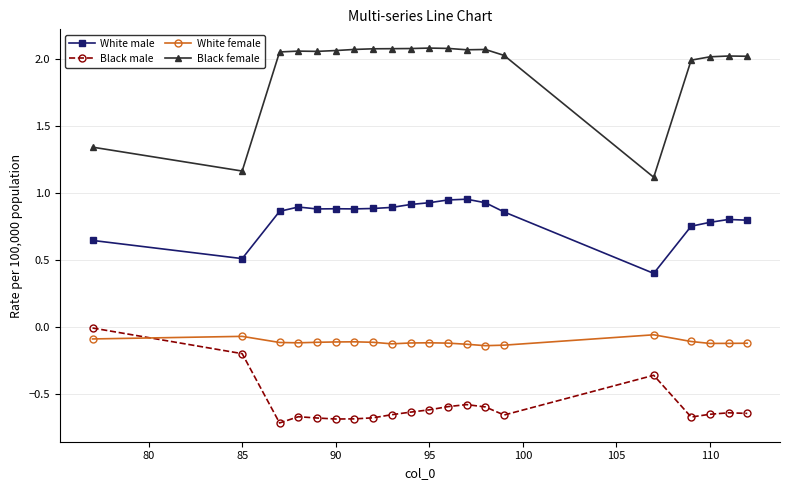

Rank the series by their average value, from highest to lowest.

Black female, White male, White female, Black male